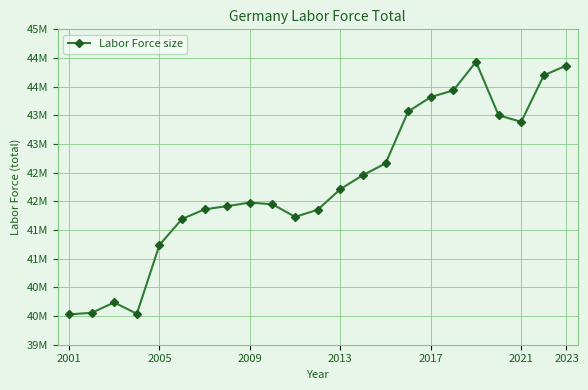

Is this an area chart (filled region under the line)?

No